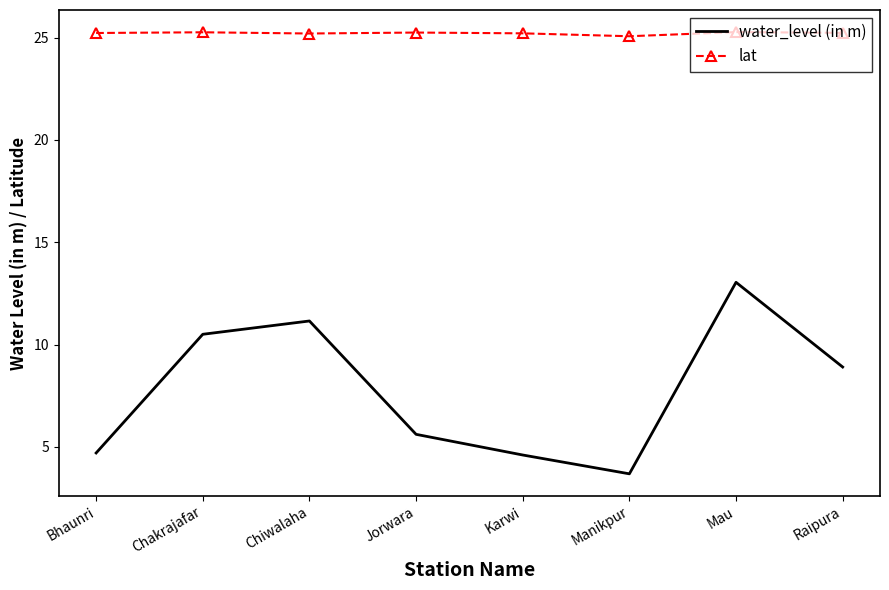

Which series has the largest total across all categories?

lat